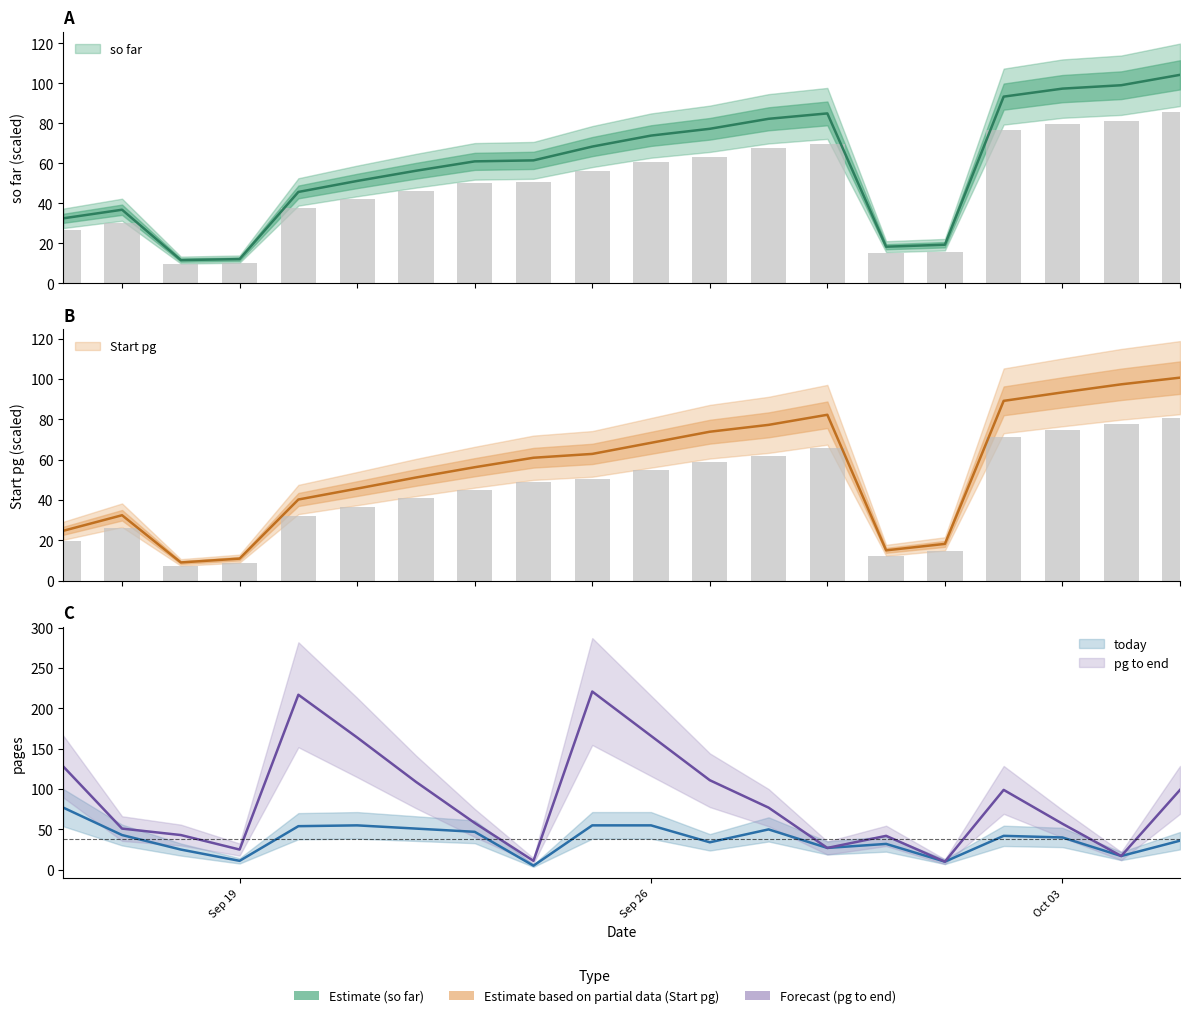

Reading left to right, what are all the values shown in this chart?

today: 77.0	43.0	25.0	11.0	54.0	55.0	51.0	47.0	5.0	55.0	55.0	34.0	50.0	27.0	32.0	10.0	42.0	40.0	17.0	36.0
so_far: 32.5	36.8	11.6	12.1	45.7	51.2	56.3	61.0	61.5	68.4	73.9	77.3	82.3	85.0	18.3	19.3	93.4	97.4	99.1	104.3
pg_to_end: 128.0	51.0	43.0	25.0	217.0	164.0	109.0	58.0	11.0	221.0	166.0	111.0	77.0	27.0	42.0	10.0	99.0	57.0	17.0	99.0
start_pg: 24.8	32.5	9.1	11.0	40.3	45.7	51.2	56.3	61.0	62.9	68.4	73.9	77.3	82.3	15.1	18.3	89.2	93.4	97.4	100.7